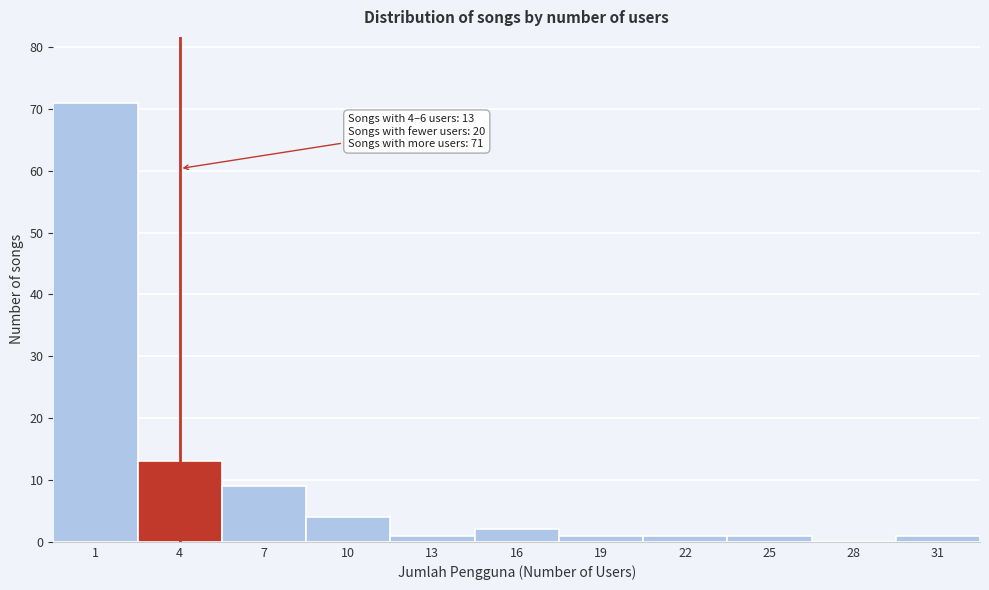

Reading right to left, list all the values displayed in this chart.

31=1	28=0	25=1	22=1	19=1	16=2	13=1	10=4	7=9	4=13	1=71